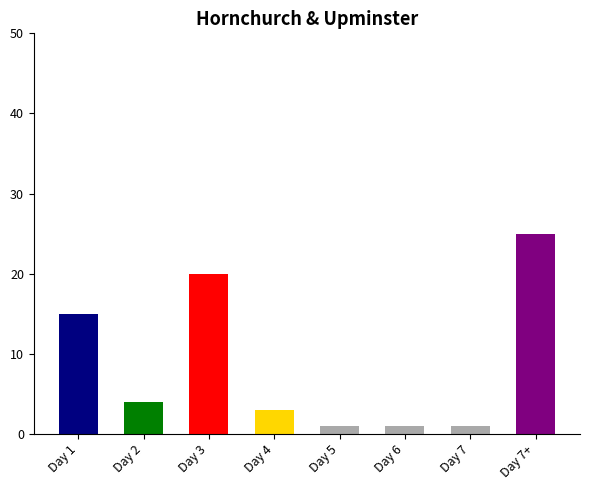

List the labels in order of value, smallest first.

Day 5, Day 6, Day 7, Day 4, Day 2, Day 1, Day 3, Day 7+